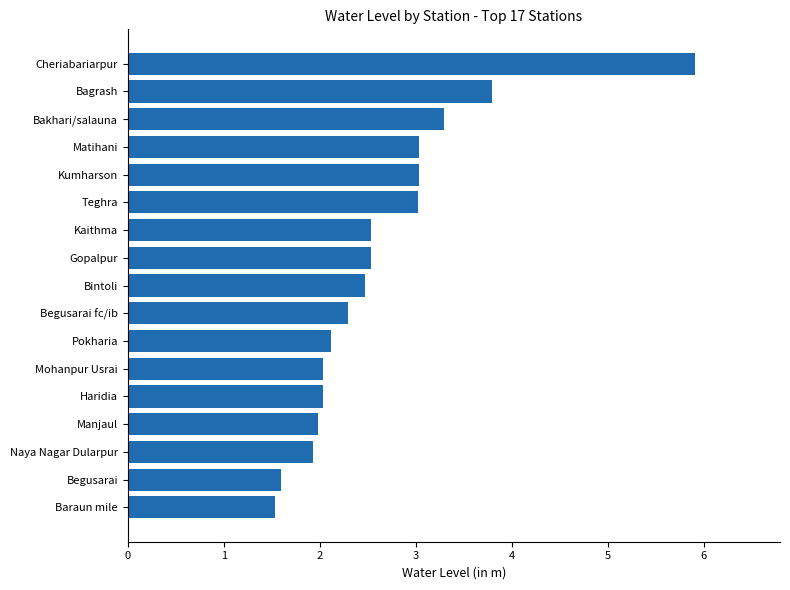

Approximately how many times larger is the value at Pokharia compared to Matihani?

0.7